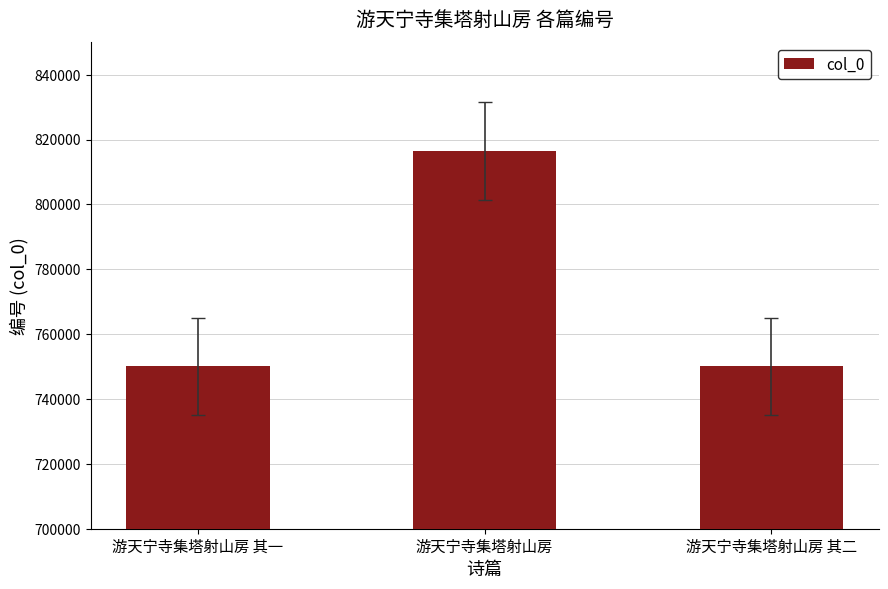

The value at 游天宁寺集塔射山房 其一 is 319800. True or false?

False